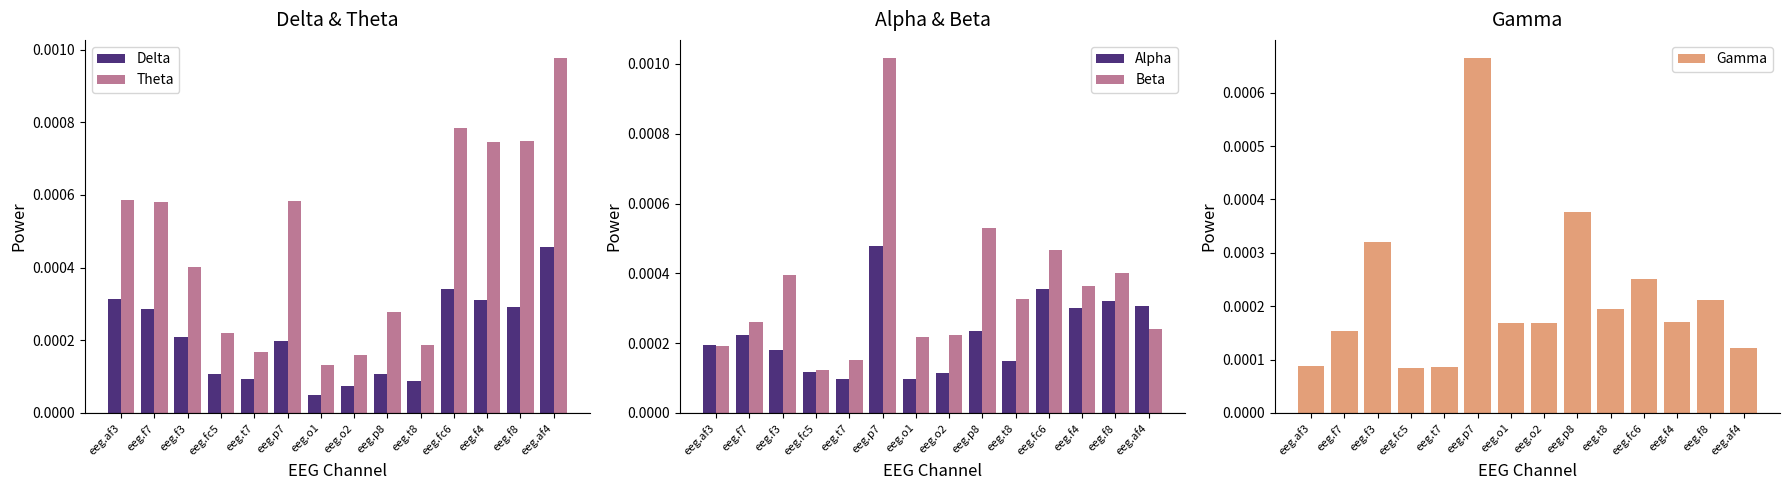

Rank the categories by Theta value from highest to lowest.

eeg.af4, eeg.fc6, eeg.f8, eeg.f4, eeg.af3, eeg.p7, eeg.f7, eeg.f3, eeg.p8, eeg.fc5, eeg.t8, eeg.t7, eeg.o2, eeg.o1